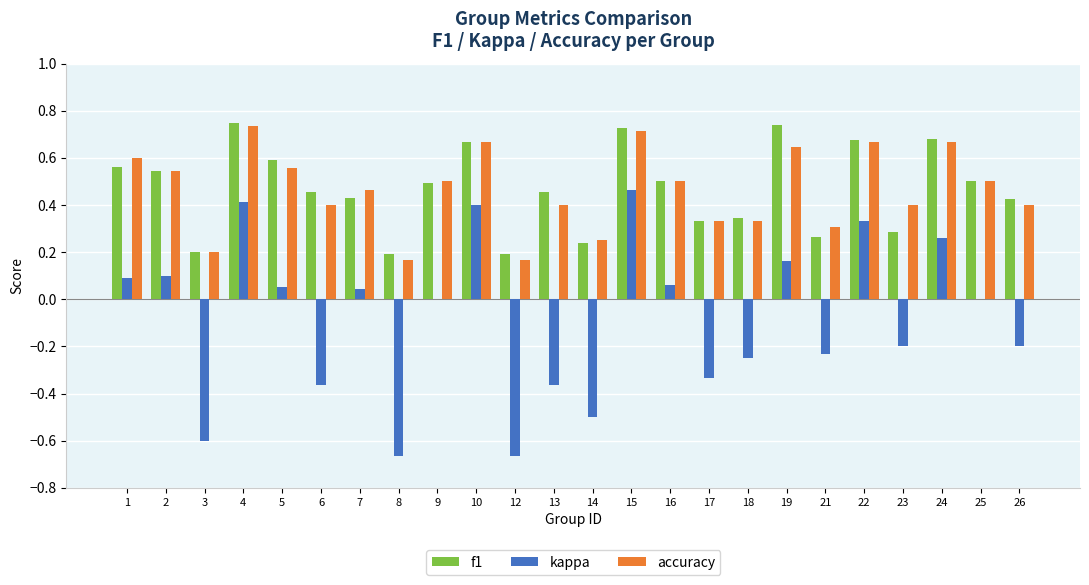

What is the total value across all series at 25?

1.0